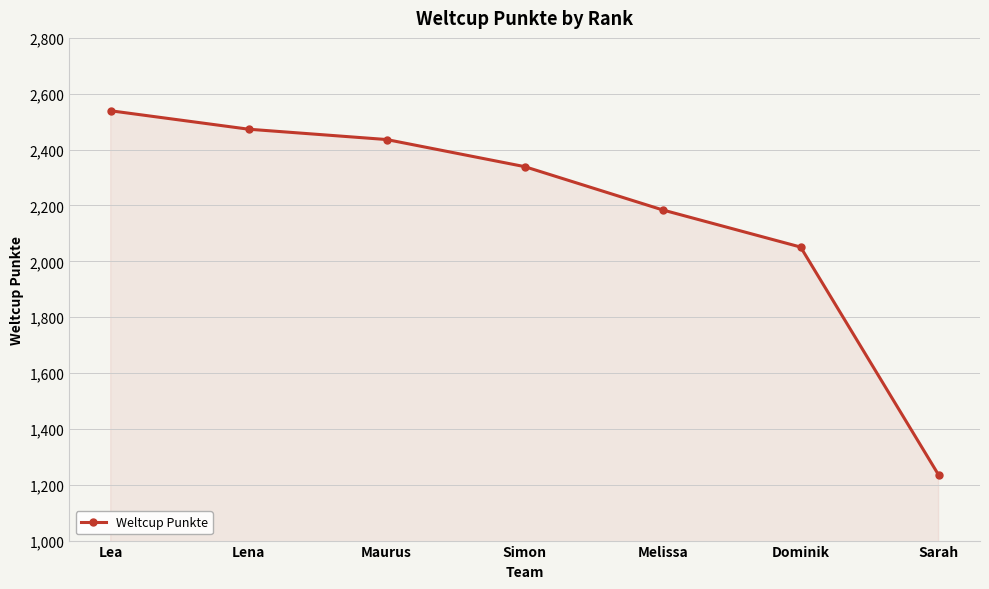

What is the ratio of the value at Sarah to the value at Lena?

0.5